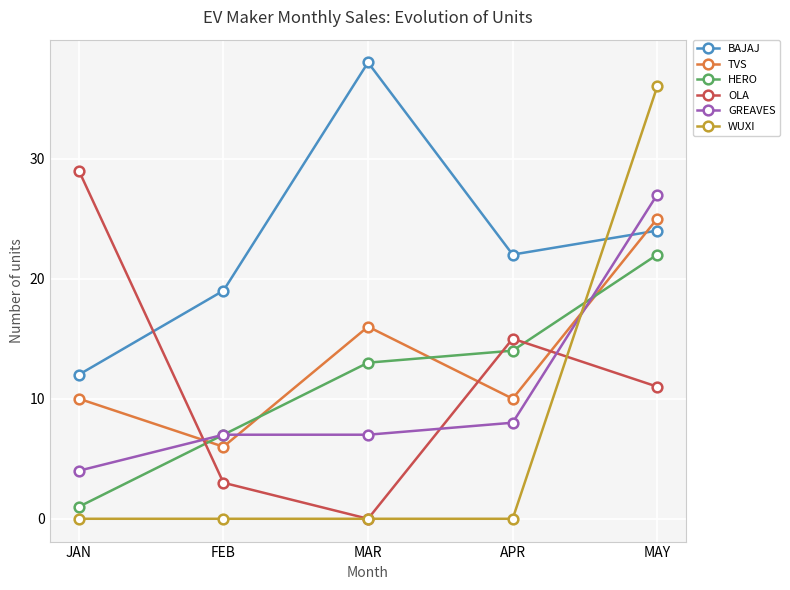

What is the average value of the HERO series?

11